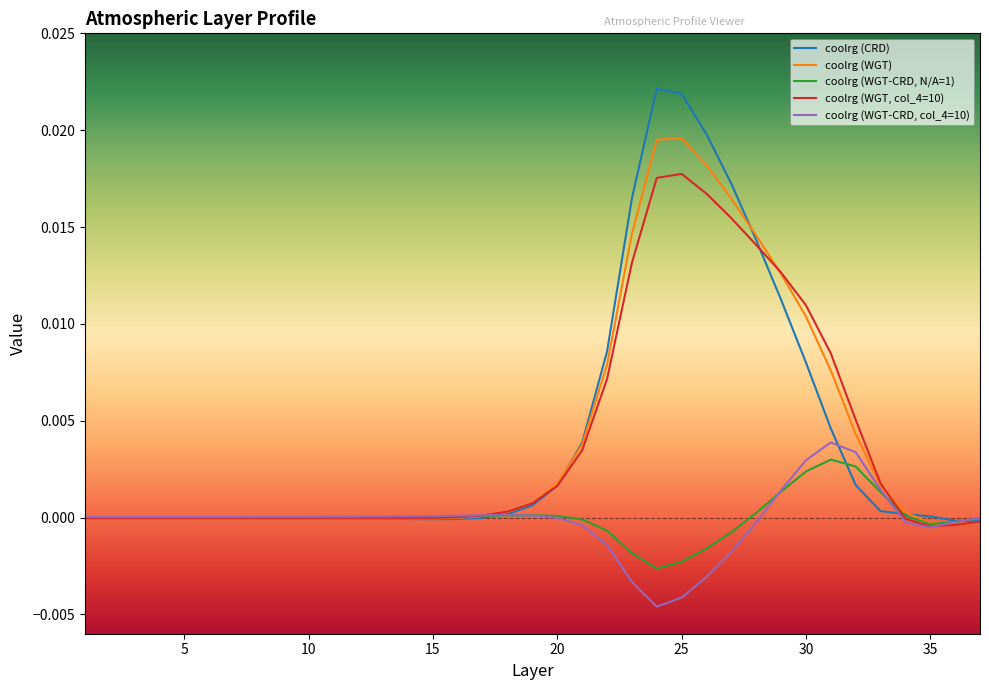

Which series ends up on top after the final intersection of coolrg (WGT) and coolrg (WGT-CRD, N/A=1)?

coolrg (WGT-CRD, N/A=1)